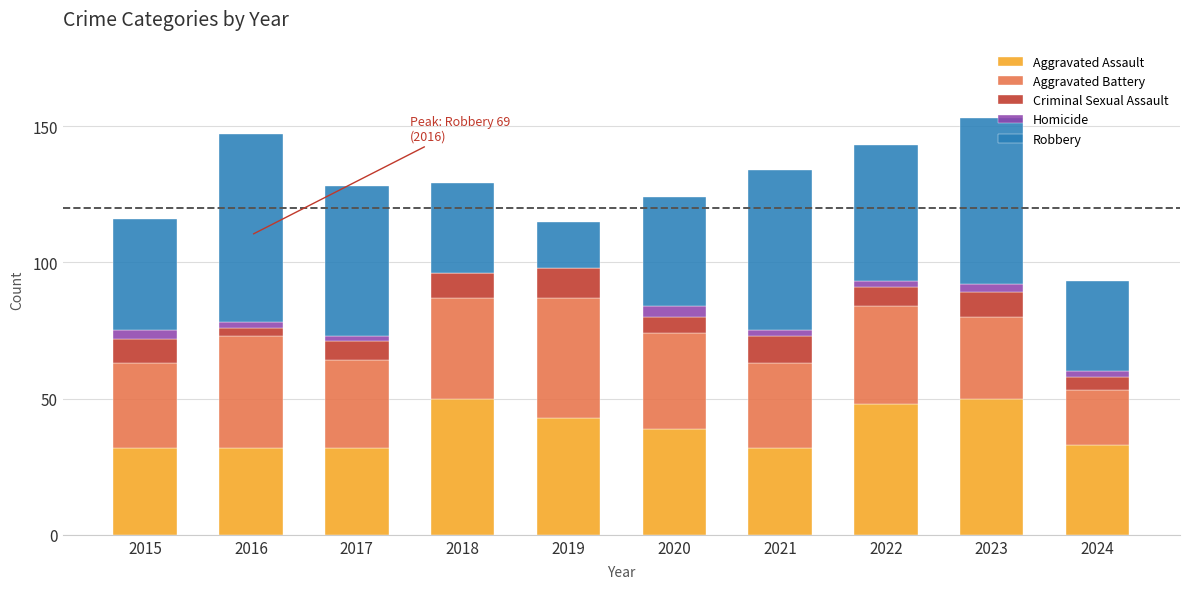

True or false: Aggravated Assault has a value of 19 at 2024.

False